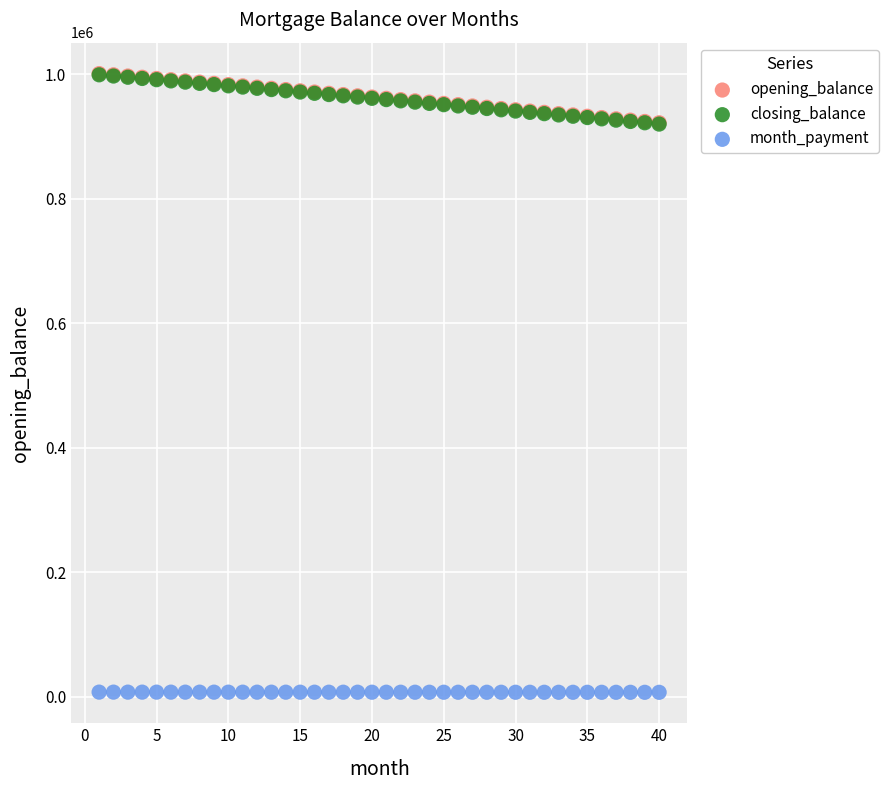

What are all the series names shown in the legend?

opening_balance, closing_balance, month_payment